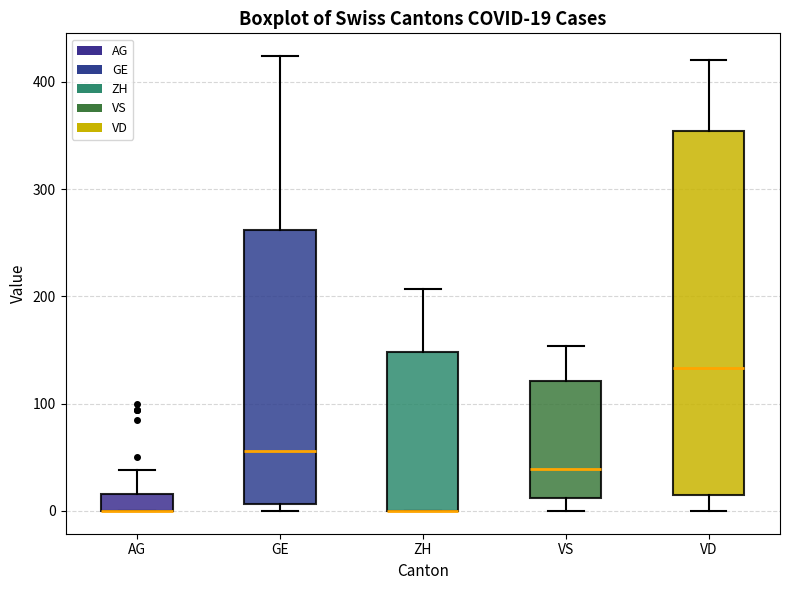

Which box is the tallest, from its lower edge to its upper edge?

VD